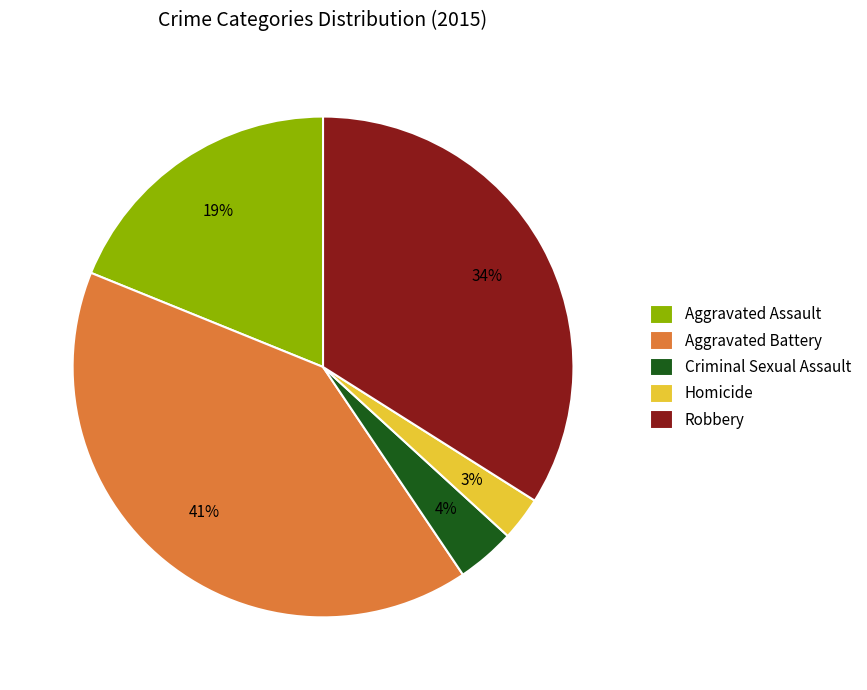

How many segments does this pie chart have?

5